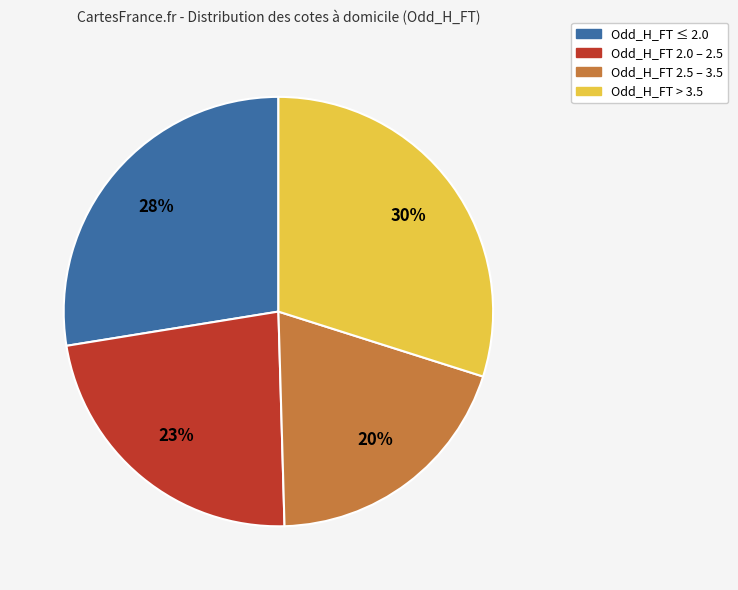

What percentage is the Odd_H_FT 2.0 – 2.5 slice, to the nearest percent?

23%